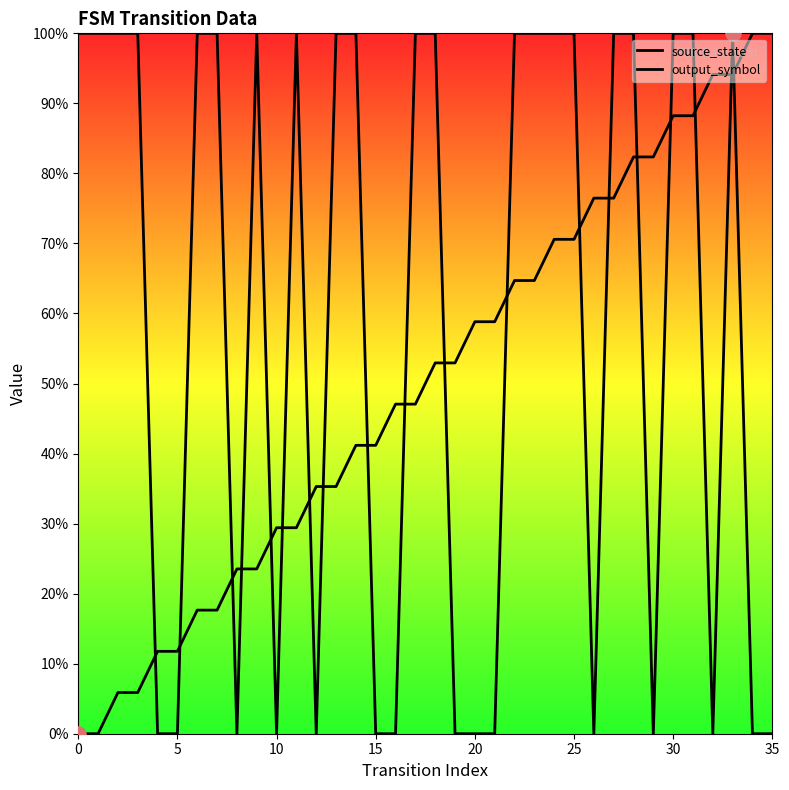

What are all the series names shown in the legend?

source_state, output_symbol